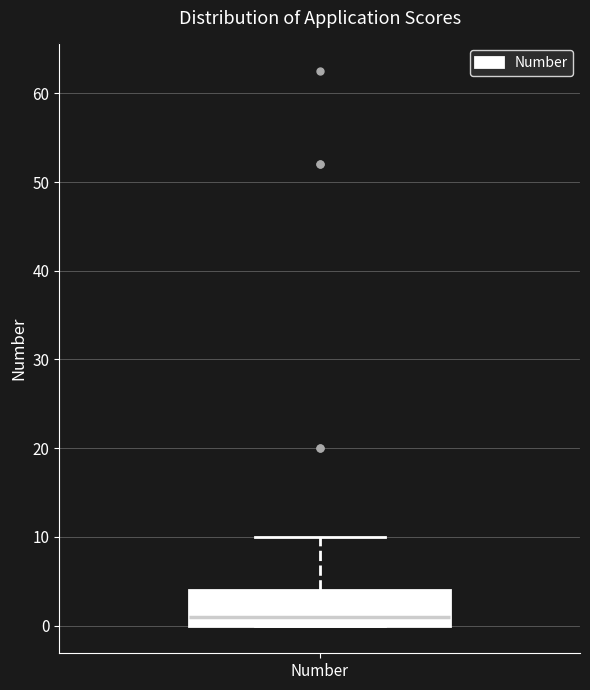

Read this box plot against the y-axis: the position of the median line, the range covered by the box, and the ends of both whiskers. The values are not printed on the chart, so give them approximately, as read against the axis.

median 1, box 0 to 4, whiskers 0 to 10